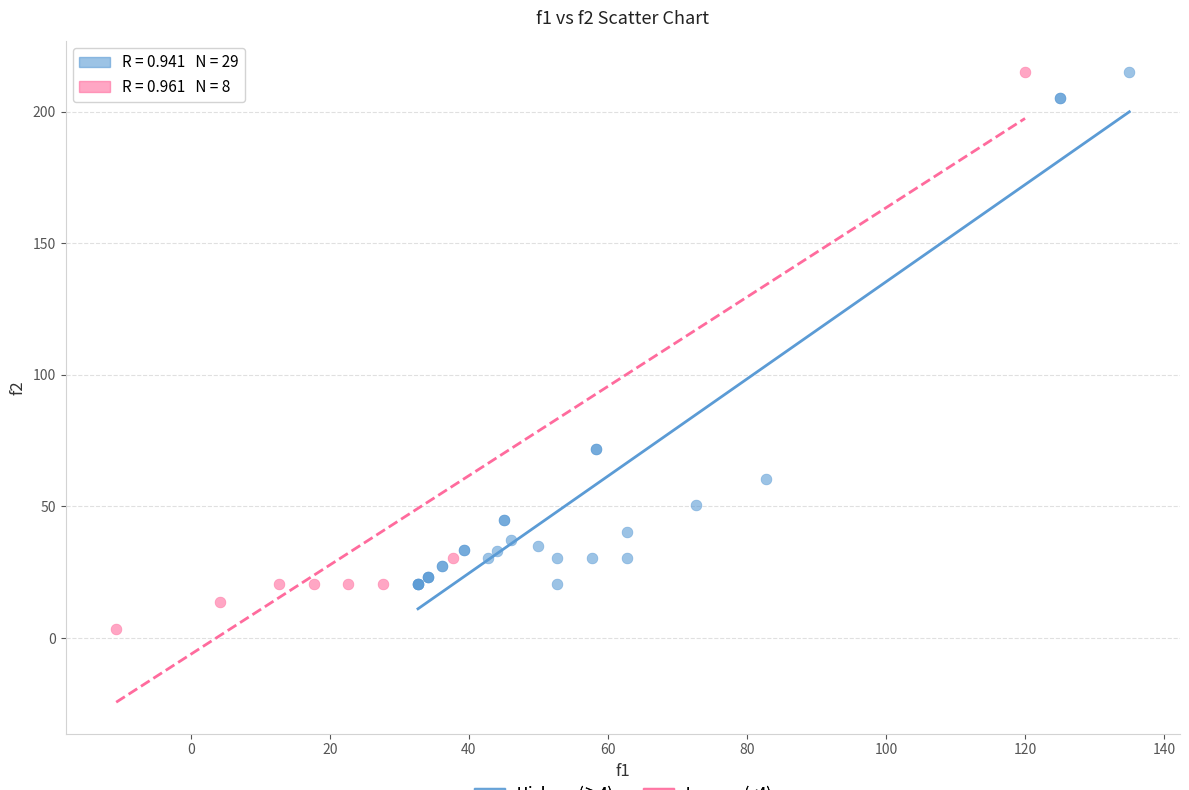

Which series reaches the minimum Y coordinate?

Low wp (<4)